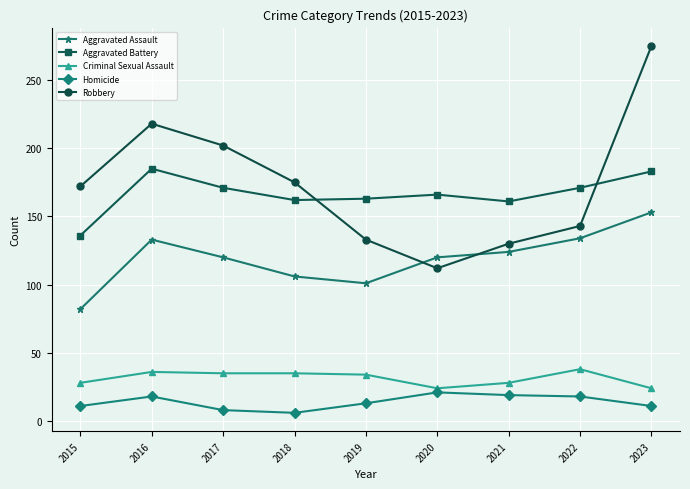

How many data points does each series have?

9